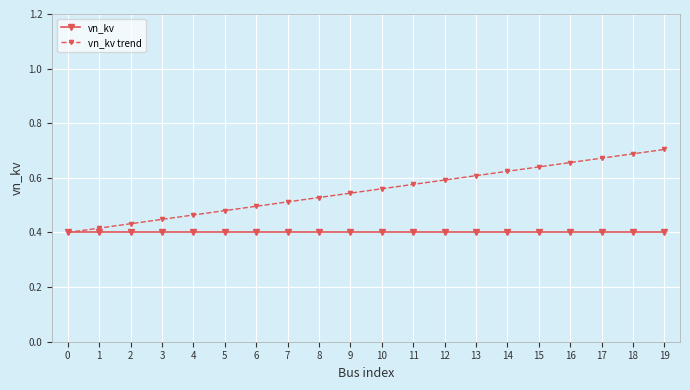

Which series has the largest total across all categories?

vn_kv trend